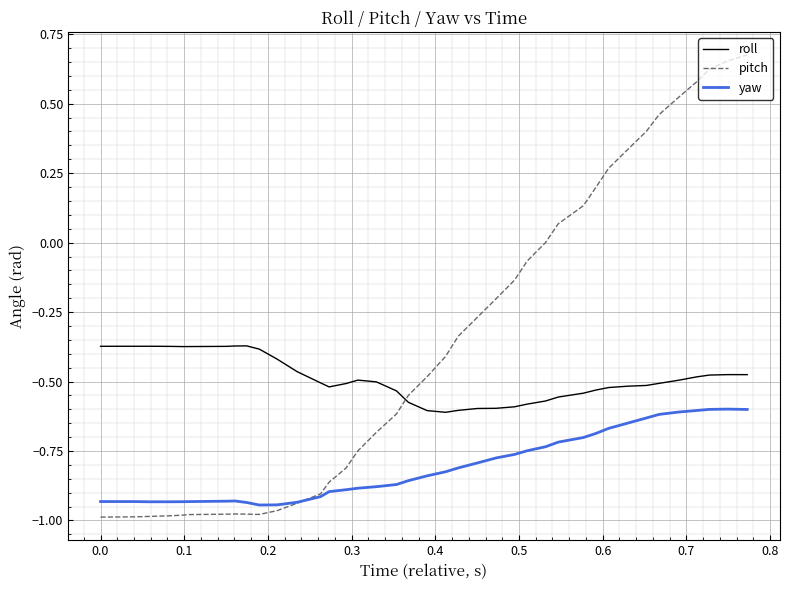

True or false: roll and yaw cross at least once.

False